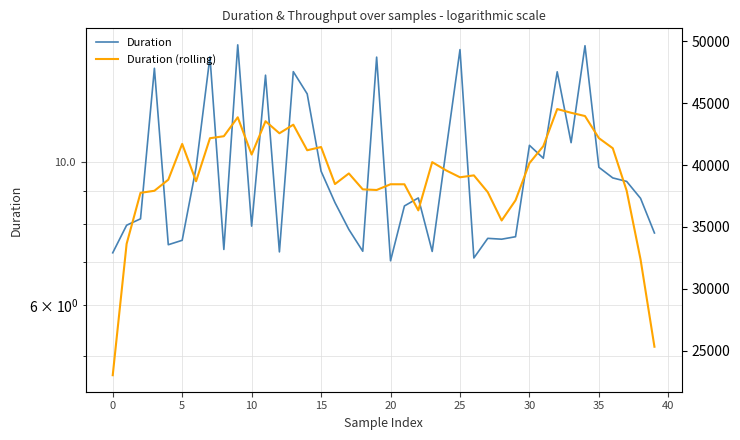

Reading right to left, extract all data points from this chart.

Duration: 7.8	8.8	9.3	9.4	9.8	15.1	10.7	13.8	10.1	10.6	7.7	7.6	7.6	7.1	14.9	10.4	7.3	8.8	8.5	7.0	14.5	7.3	7.8	8.6	9.7	12.7	13.8	7.2	13.6	7.9	15.2	7.3	14.5	9.8	7.6	7.4	13.9	8.2	8.0	7.2
Duration (rolling): 5.2	7.1	9.0	10.5	10.9	11.8	11.9	12.1	10.6	9.9	8.7	8.1	9.0	9.5	9.5	9.7	10.0	8.4	9.2	9.2	9.0	9.1	9.6	9.2	10.5	10.4	11.4	11.1	11.5	10.3	11.7	10.9	10.9	9.3	10.6	9.4	9.0	8.9	7.5	4.7